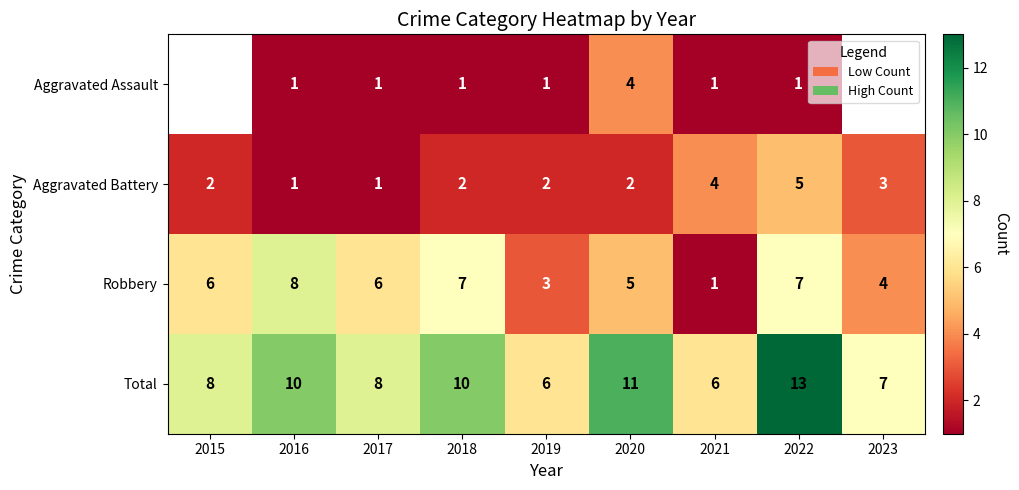

The Aggravated Battery series shows 4 at 2021. True or false?

True